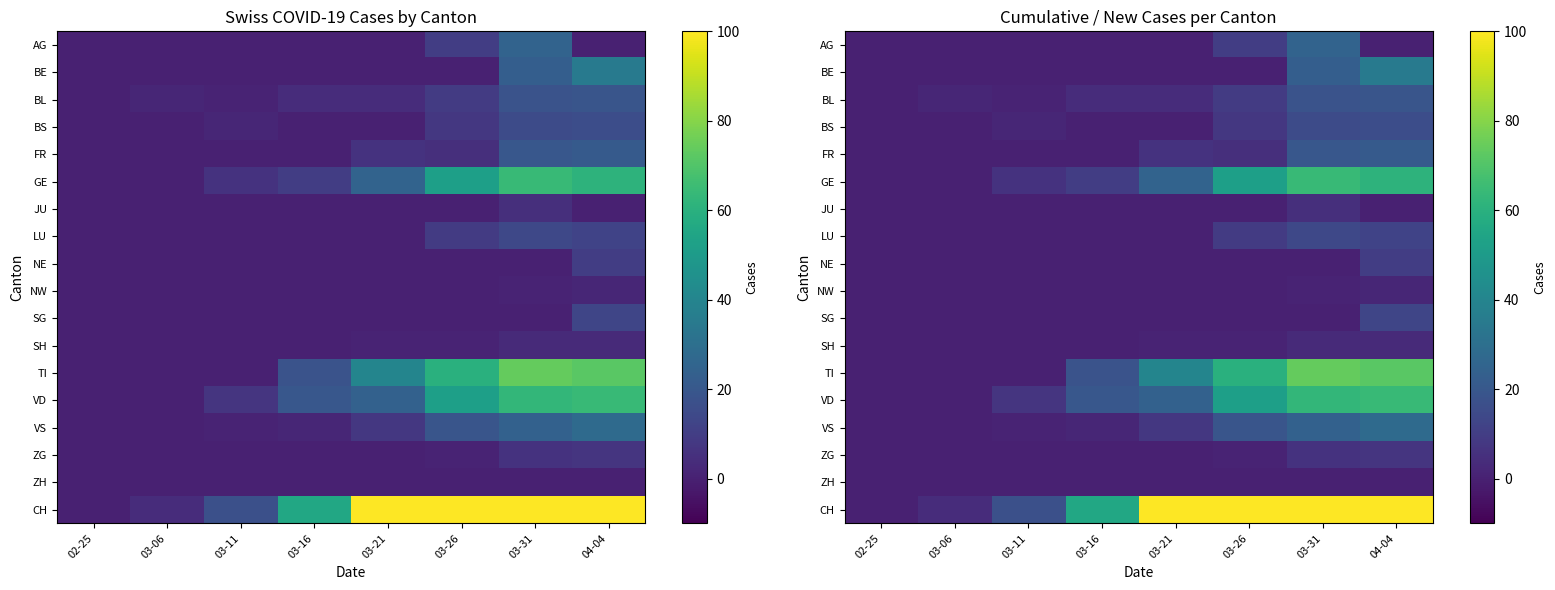

Is the value of GE at 04-04 greater than the value of BL at 03-21?

Yes